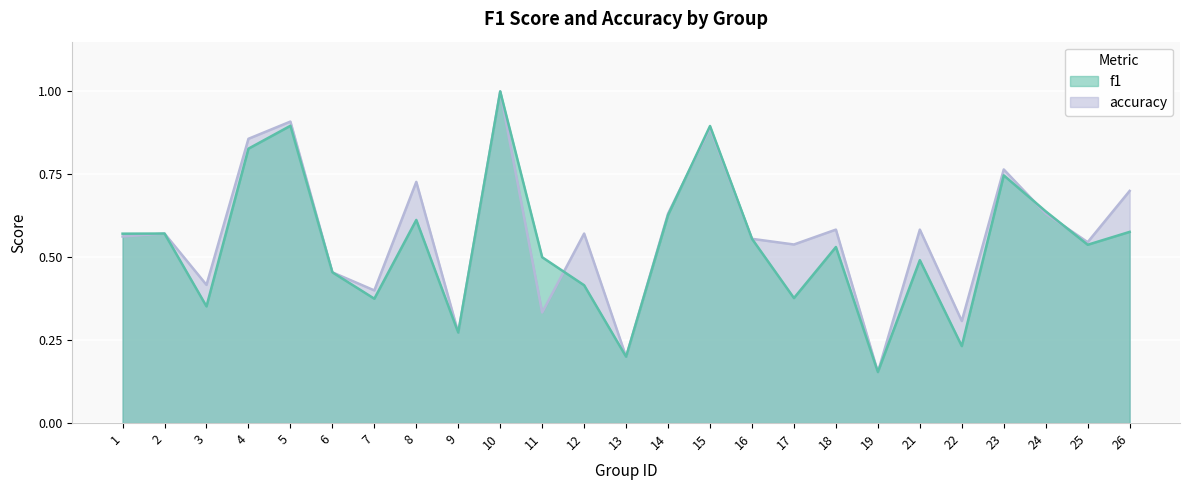

How many interior local valleys does the f1 series have?

8